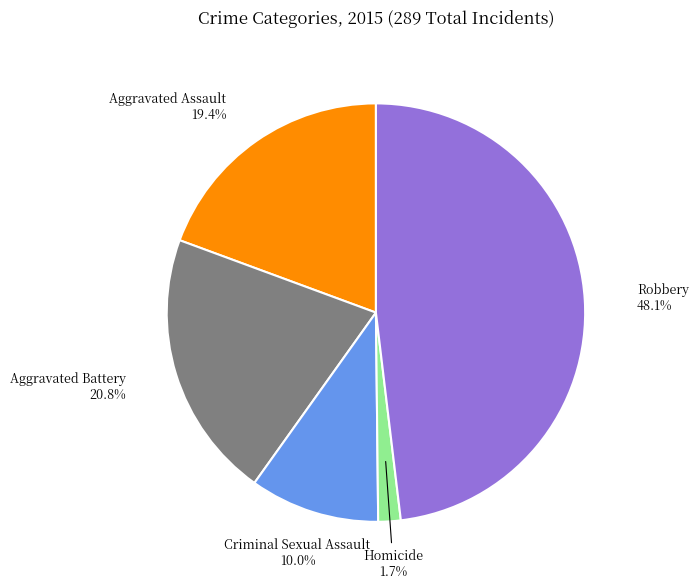

Is there a majority slice in this chart?

No